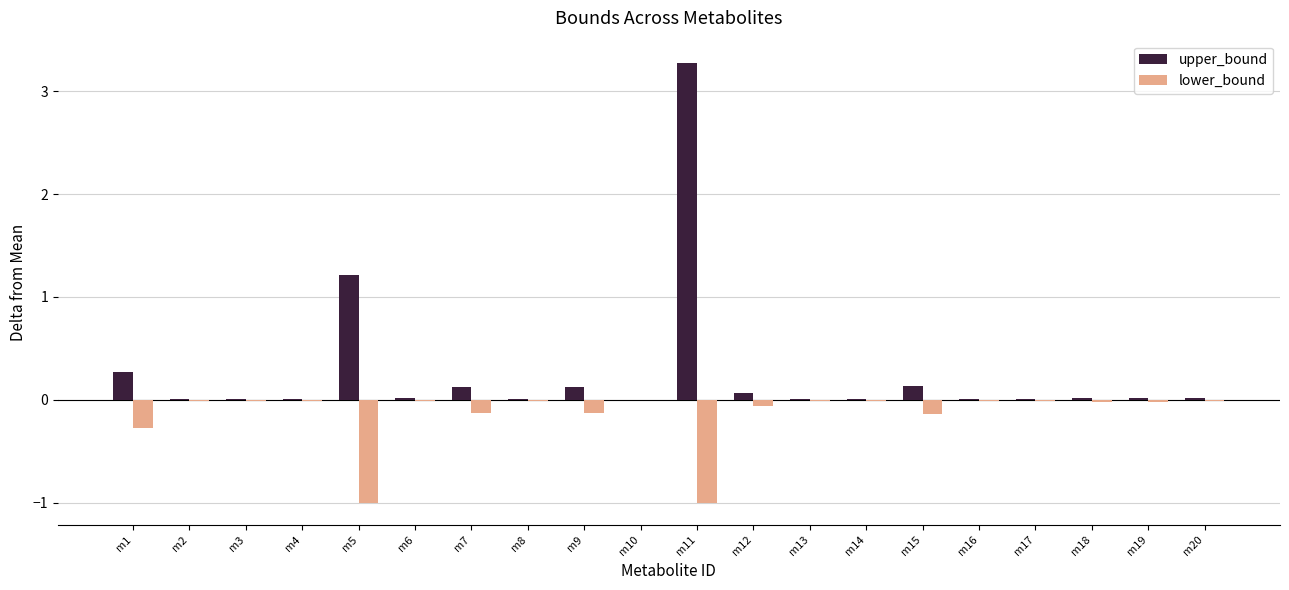

True or false: lower_bound has a value of -0.0 at m10.

True